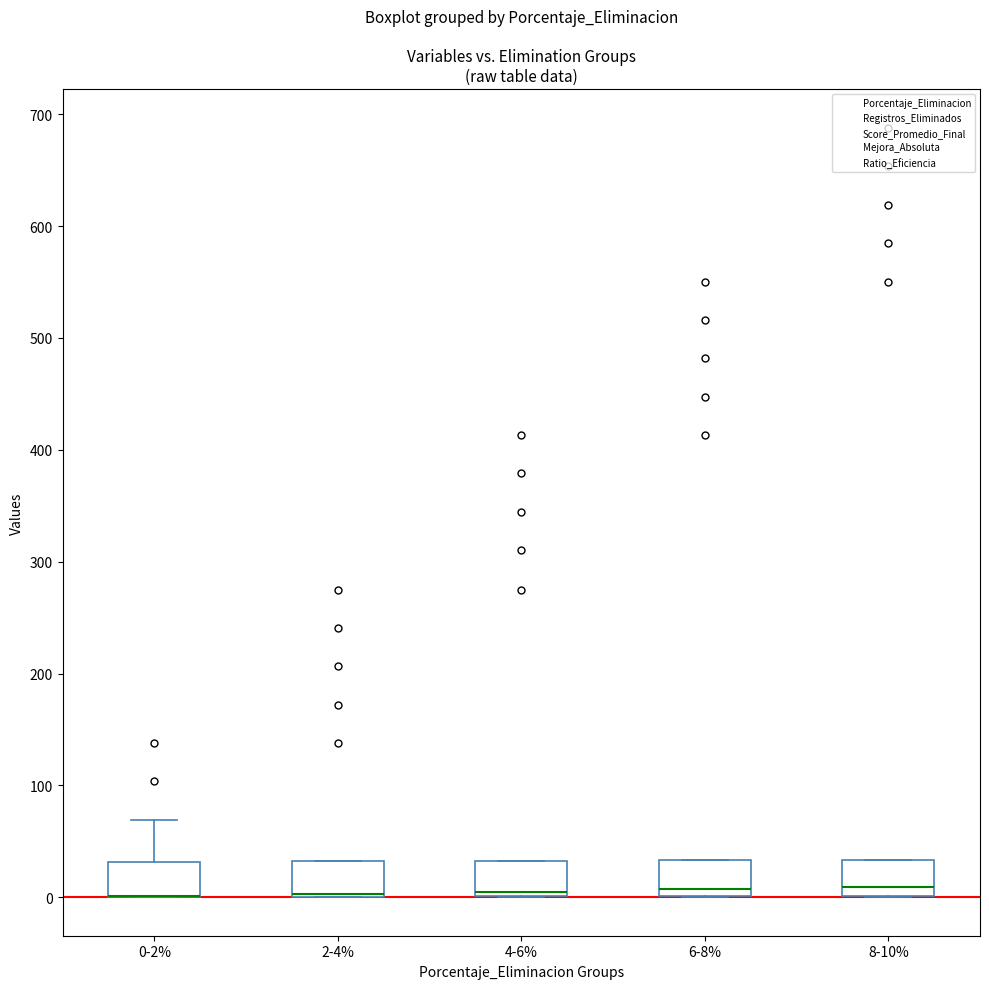

Where is the upper edge of the box for 2-4% on the y-axis? The values are not printed on the chart, so give them approximately, as read against the axis.

30